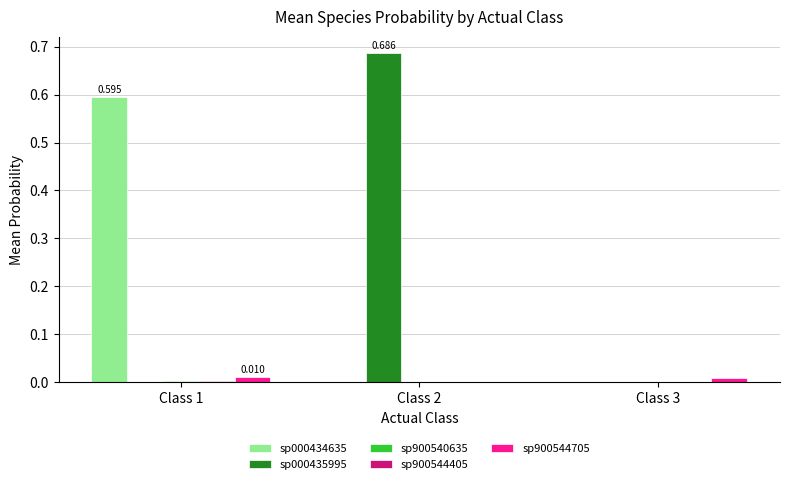

Are the bars horizontal?

No